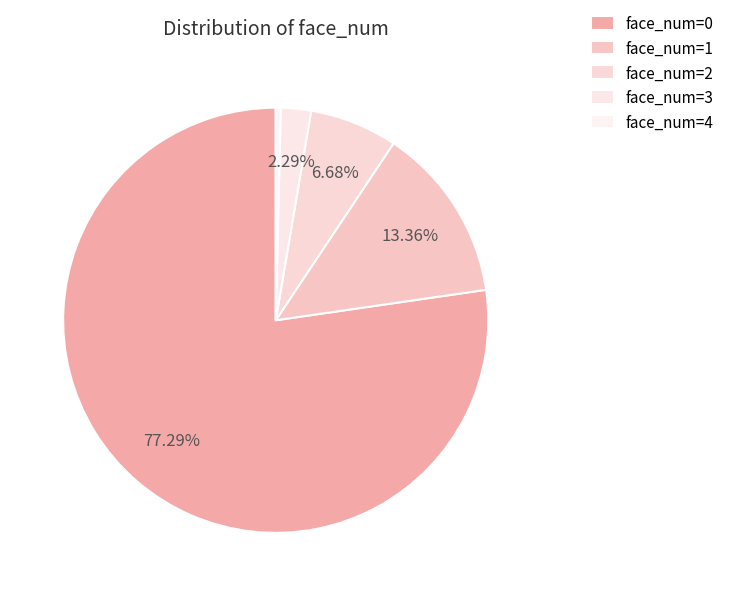

Is it true that face_num=1 is 13% of the pie?

True